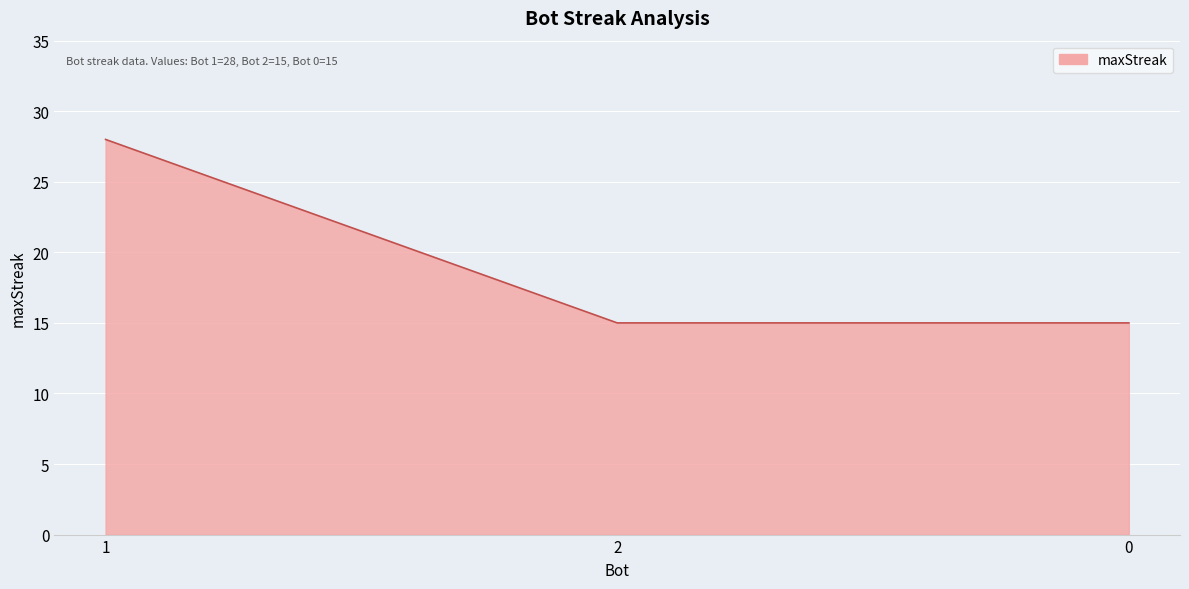

Count the number of categories in the chart.

3